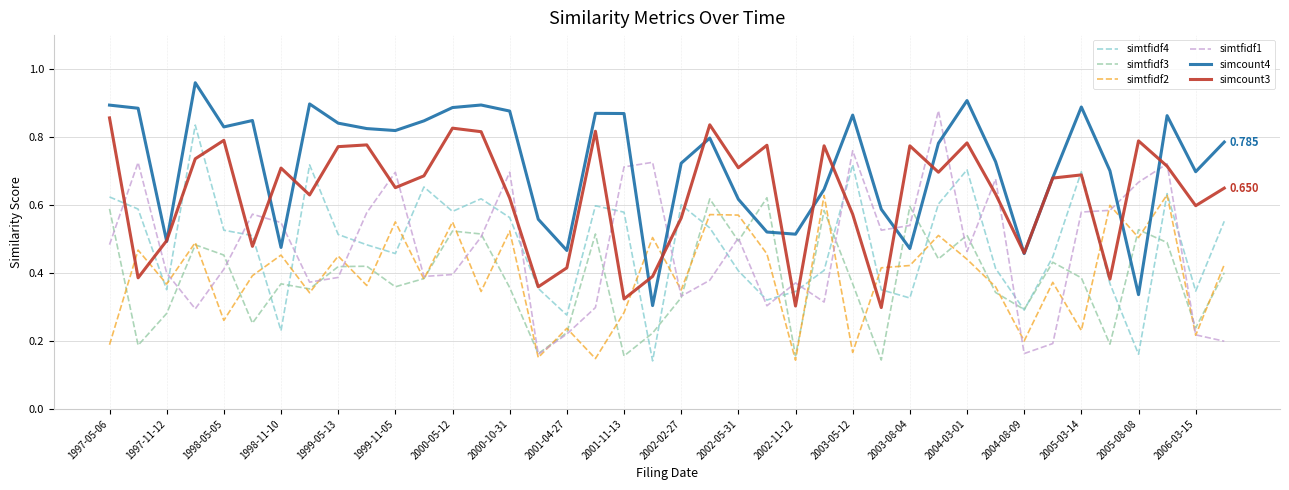

True or false: simtfidf4 and simcount4 intersect in this chart.

False